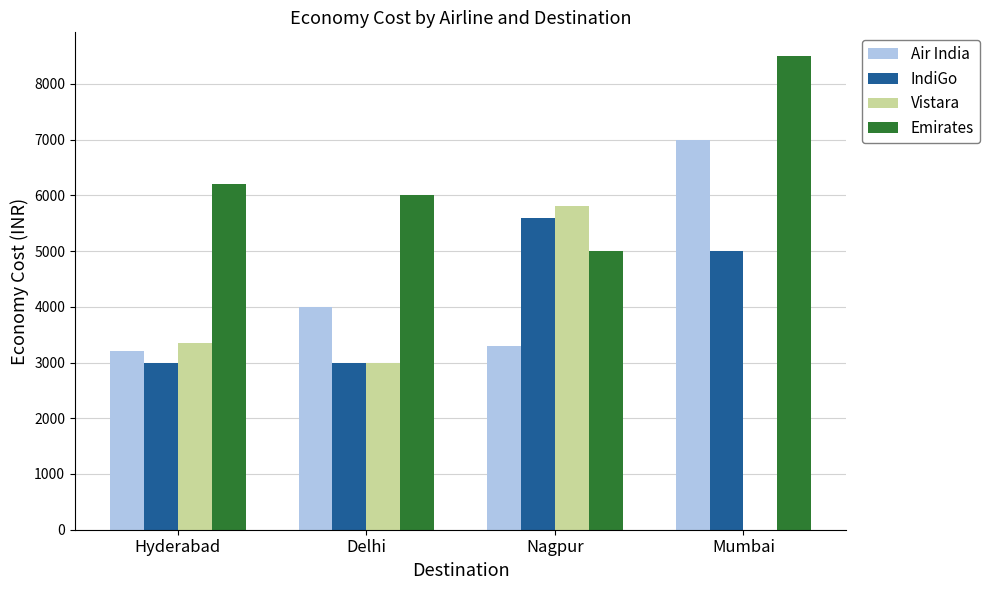

Where is Air India nearest to the value 5102?

Delhi